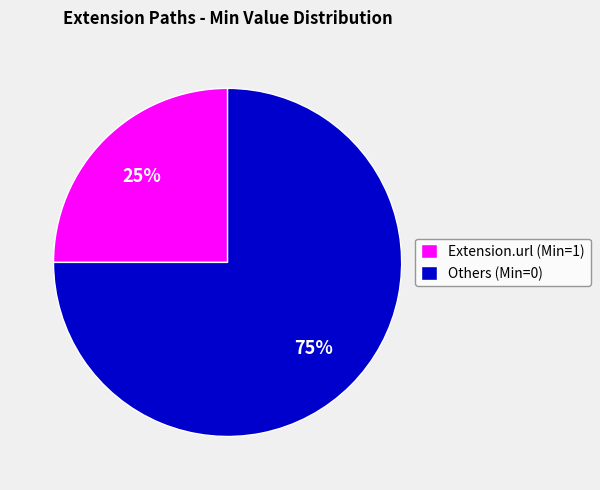

Rank the categories by value from highest to lowest.

Others (Min=0), Extension.url (Min=1)